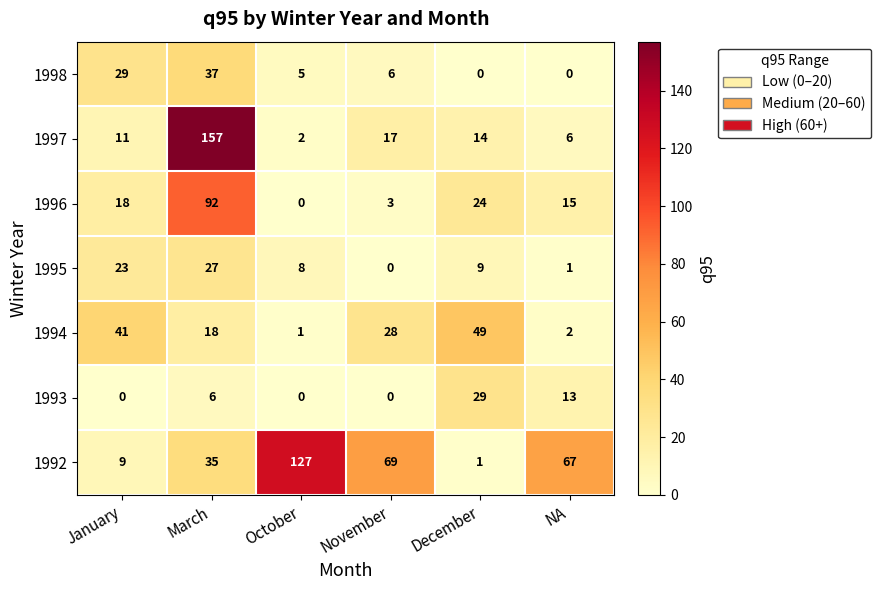

What is the spread (max minus min) of values at December?

49